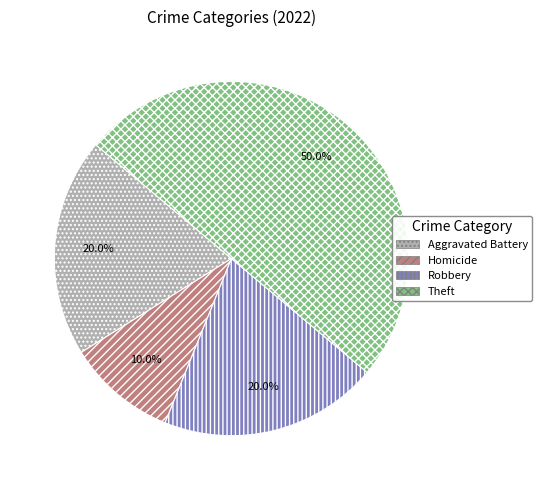

Which slice is the smallest?

Homicide